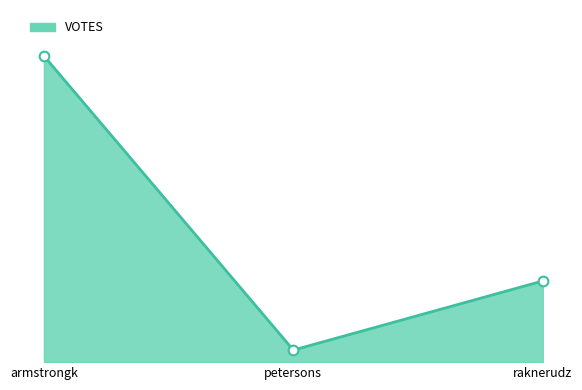

What value does the data have at raknerudz?

242